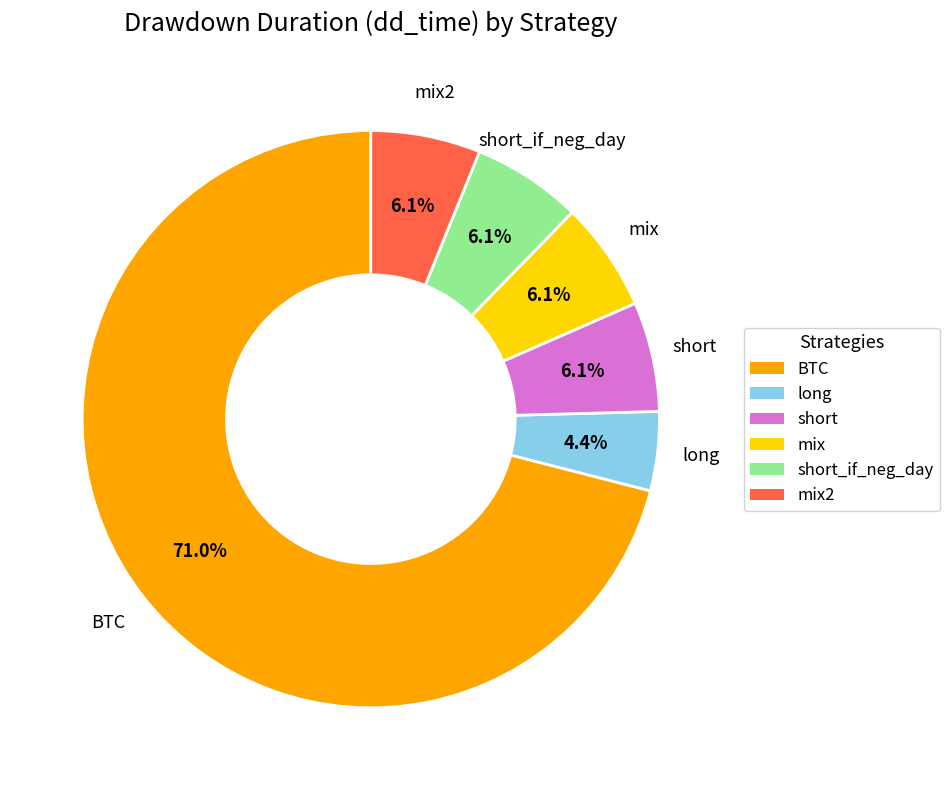

Is there any slice that represents more than half of the pie?

Yes